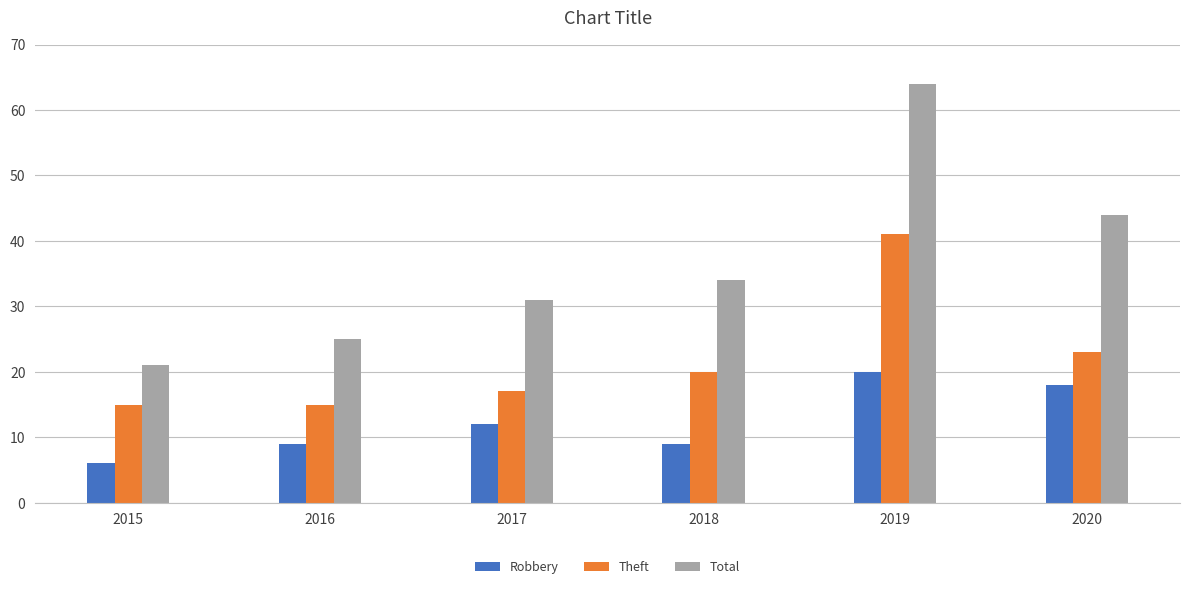

At which label does Total reach its minimum?

2015